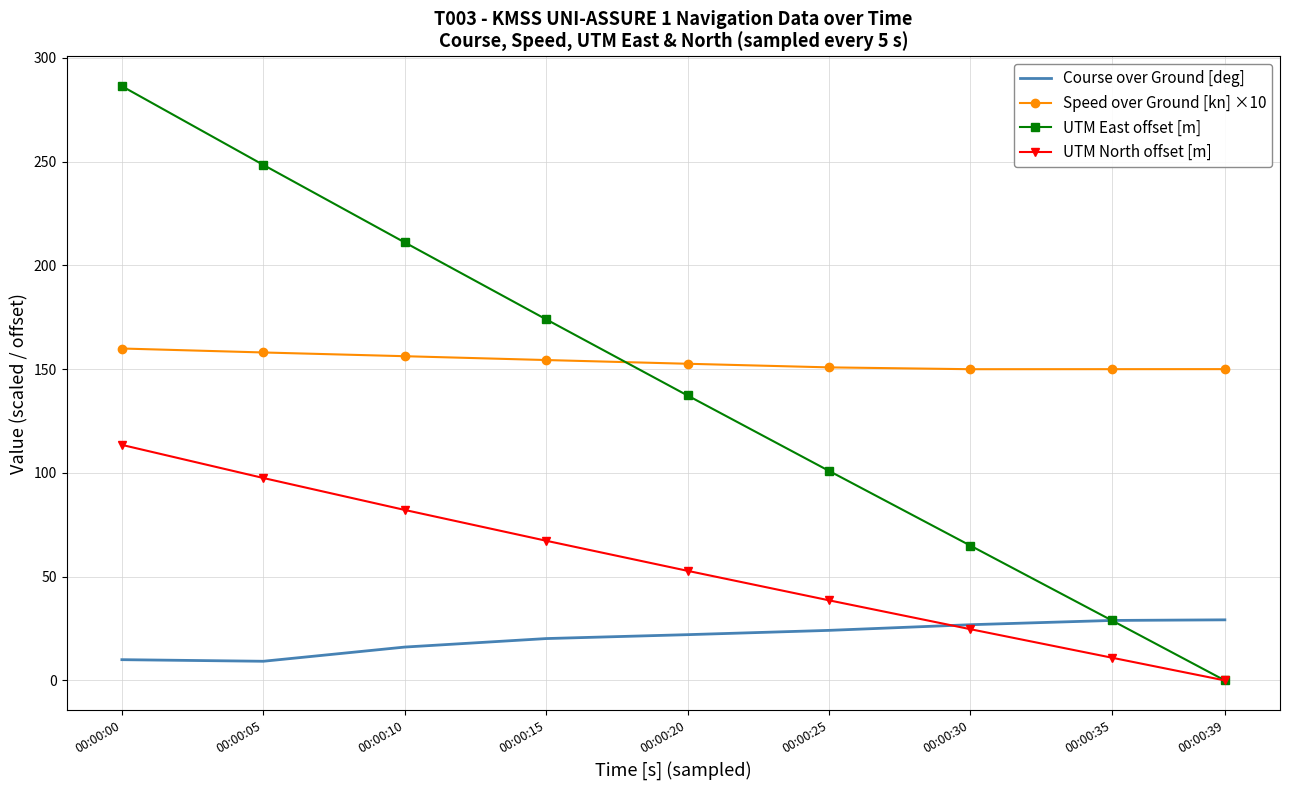

True or false: UTM East offset [m] and Speed over Ground [kn] ×10 intersect in this chart.

True